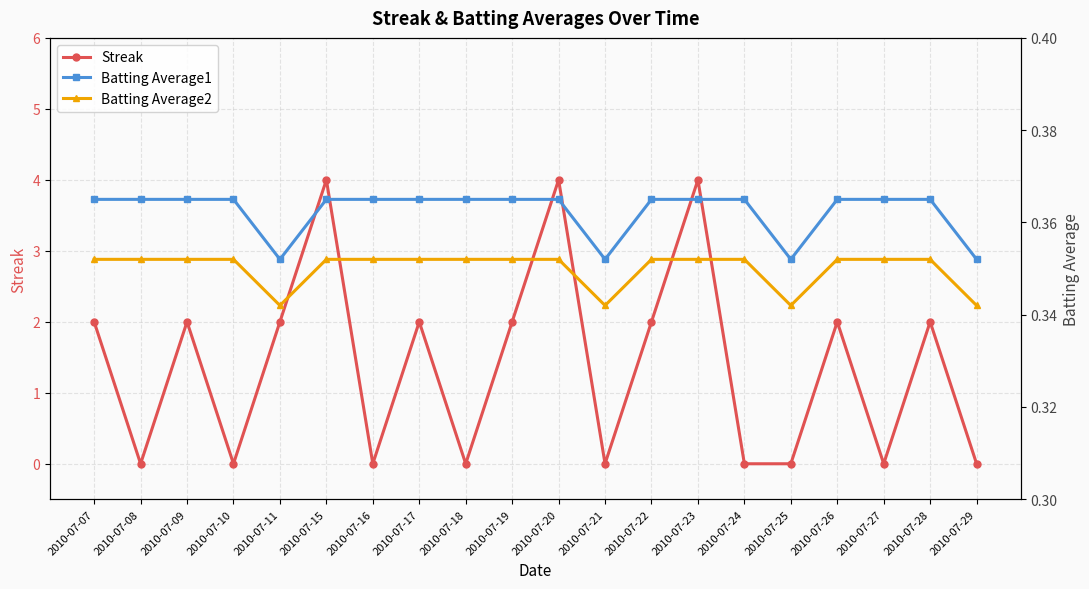

Reading left to right, transcribe all the data shown in this chart.

Streak: 2.0	0.0	2.0	0.0	2.0	4.0	0.0	2.0	0.0	2.0	4.0	0.0	2.0	4.0	0.0	0.0	2.0	0.0	2.0	0.0
Batting Average1: 0.4	0.4	0.4	0.4	0.4	0.4	0.4	0.4	0.4	0.4	0.4	0.4	0.4	0.4	0.4	0.4	0.4	0.4	0.4	0.4
Batting Average2: 0.4	0.4	0.4	0.4	0.3	0.4	0.4	0.4	0.4	0.4	0.4	0.3	0.4	0.4	0.4	0.3	0.4	0.4	0.4	0.3